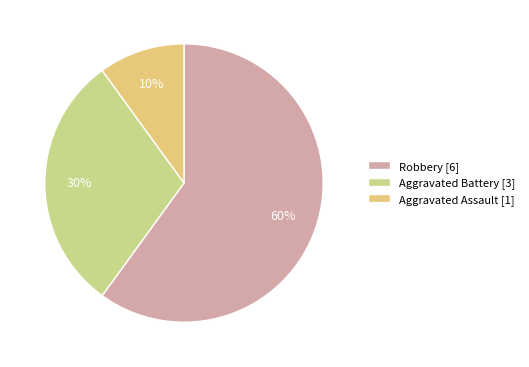

What is the majority slice?

Robbery